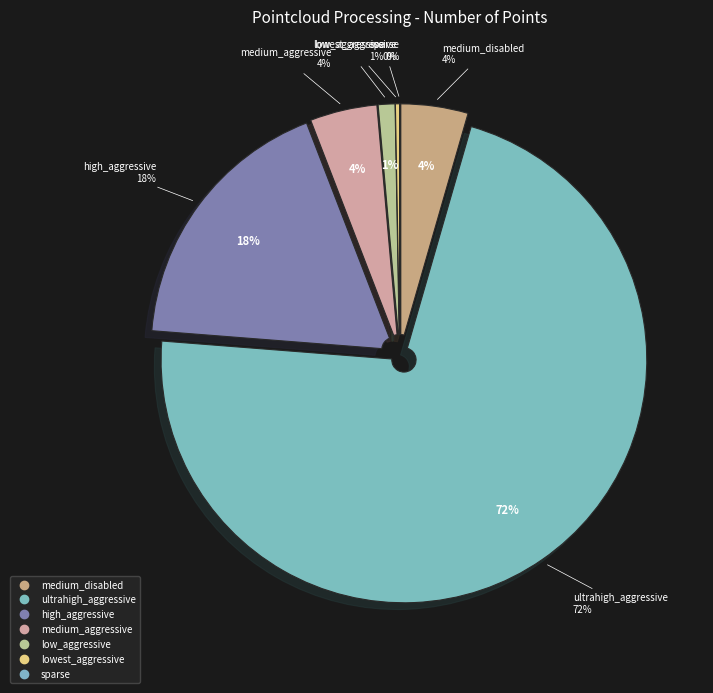

What percentage is the low_aggressive slice, to the nearest percent?

1%